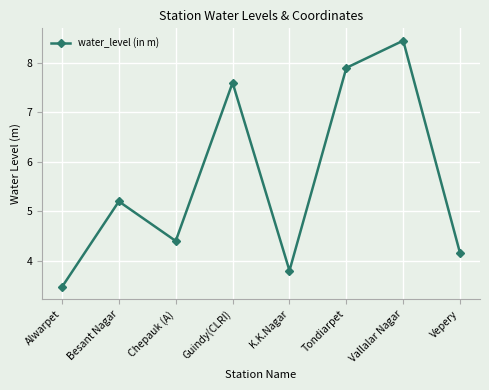

List the labels in order of value, largest first.

Vallalar Nagar, Tondiarpet, Guindy(CLRI), Besant Nagar, Chepauk (A), Vepery, K.K.Nagar, Alwarpet